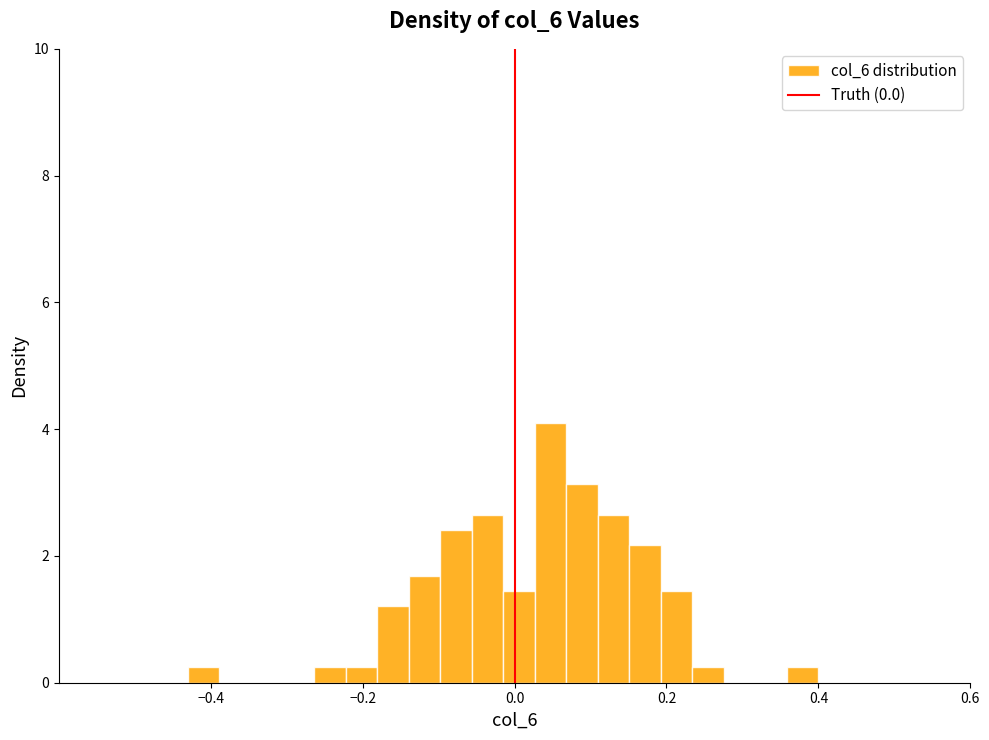

Around what value on the x-axis is the tallest bar? Give the approximate position of its centre, as read against the axis.

0.04